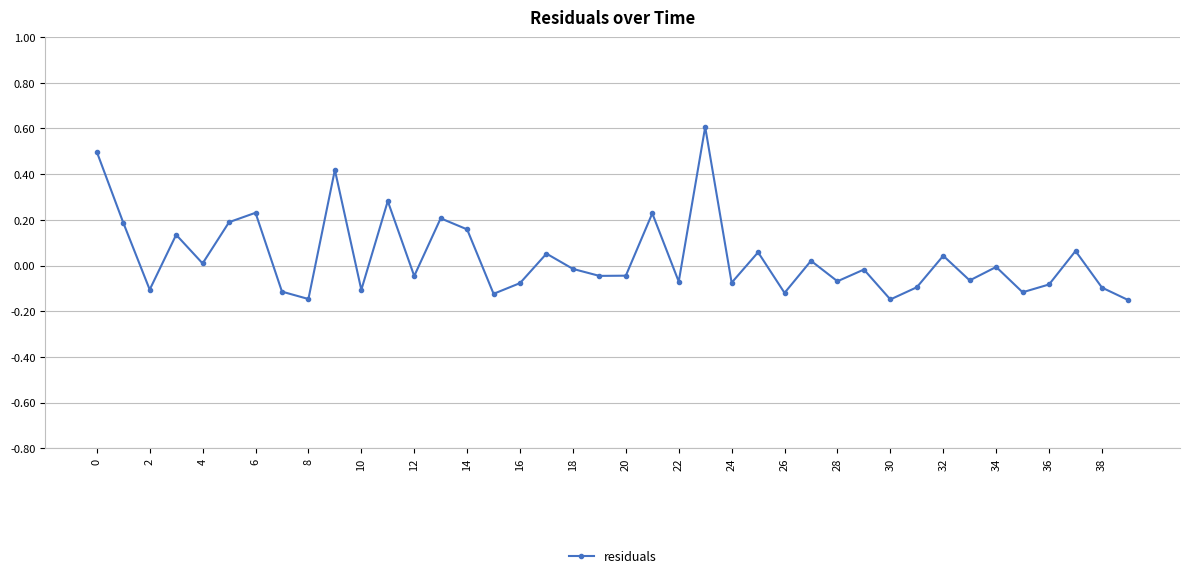

What is the difference between the maximum and minimum values?

0.8